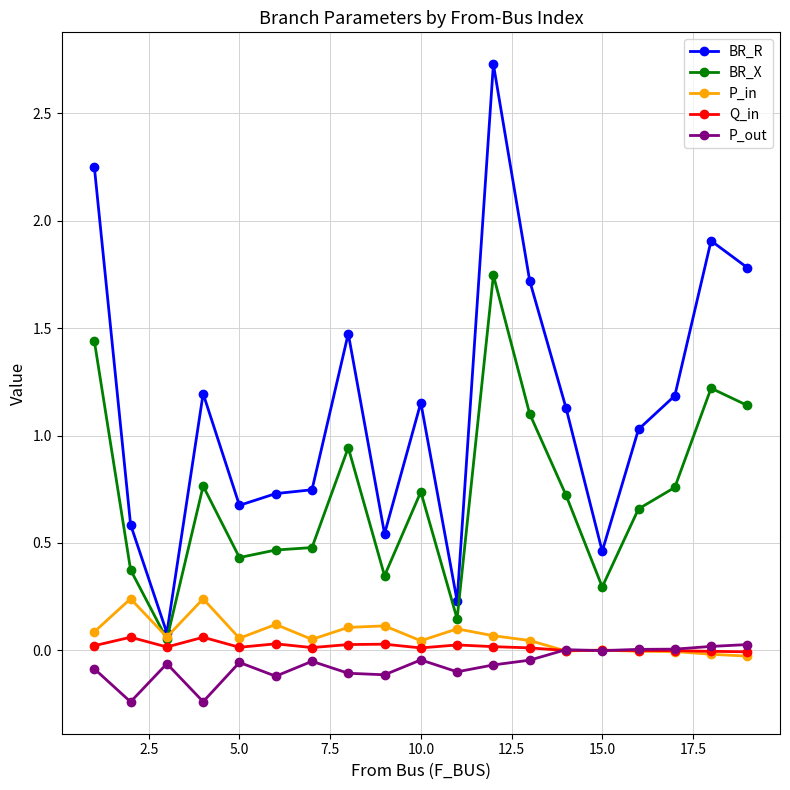

True or false: BR_R and Q_in cross at least once.

False